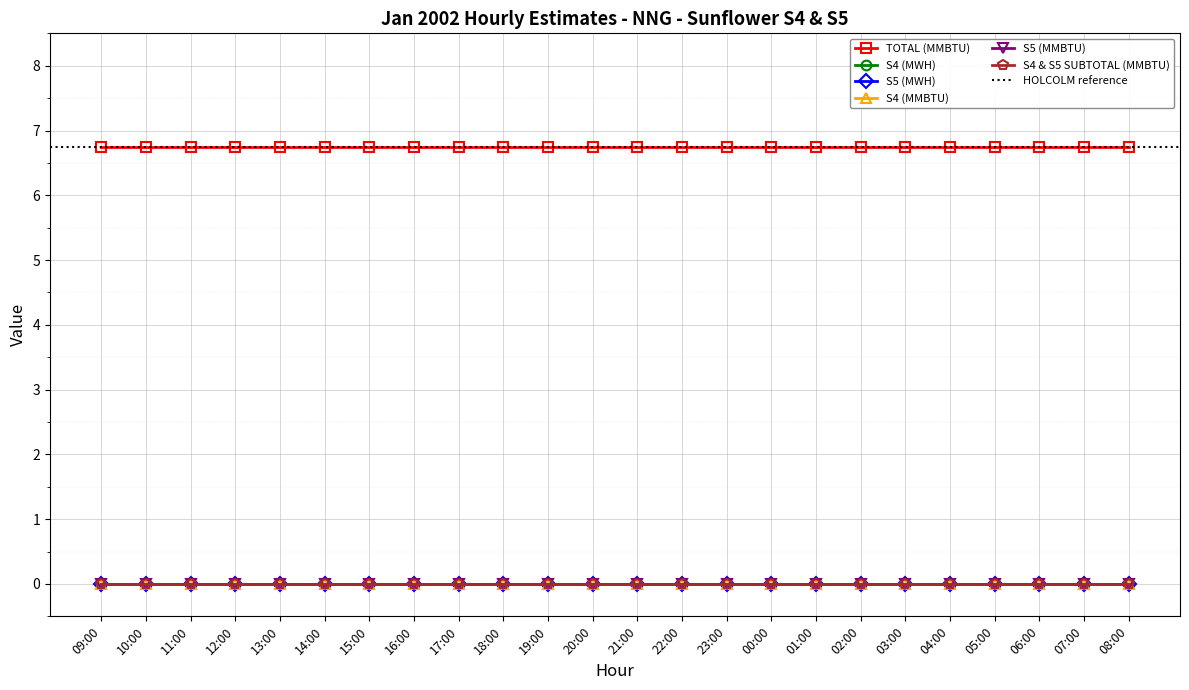

What position from the right is 03:00?

6